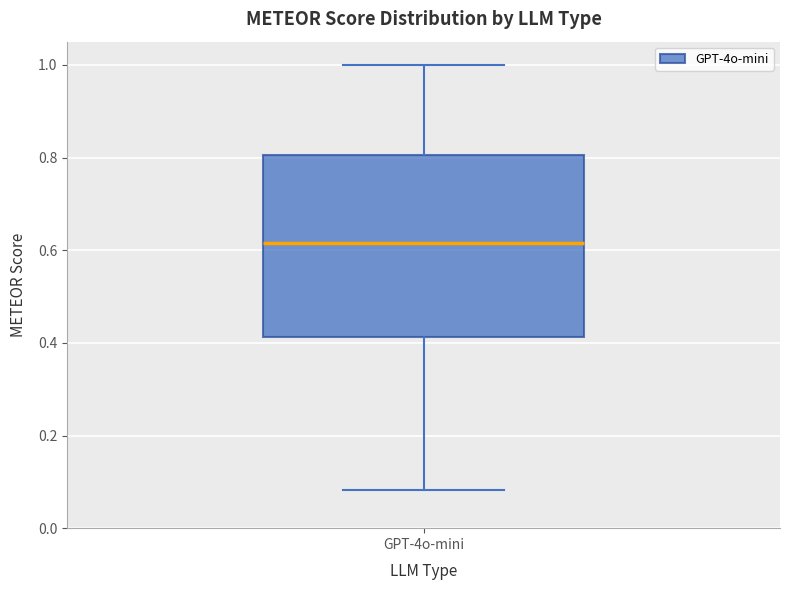

Transcribe this box plot: give where the median line is, the range the box spans, and where the two whiskers end, as read against the y-axis. The values are not printed on the chart, so give them approximately, as read against the axis.

median 0.62, box 0.42 to 0.80, whiskers 0.08 to 1.00